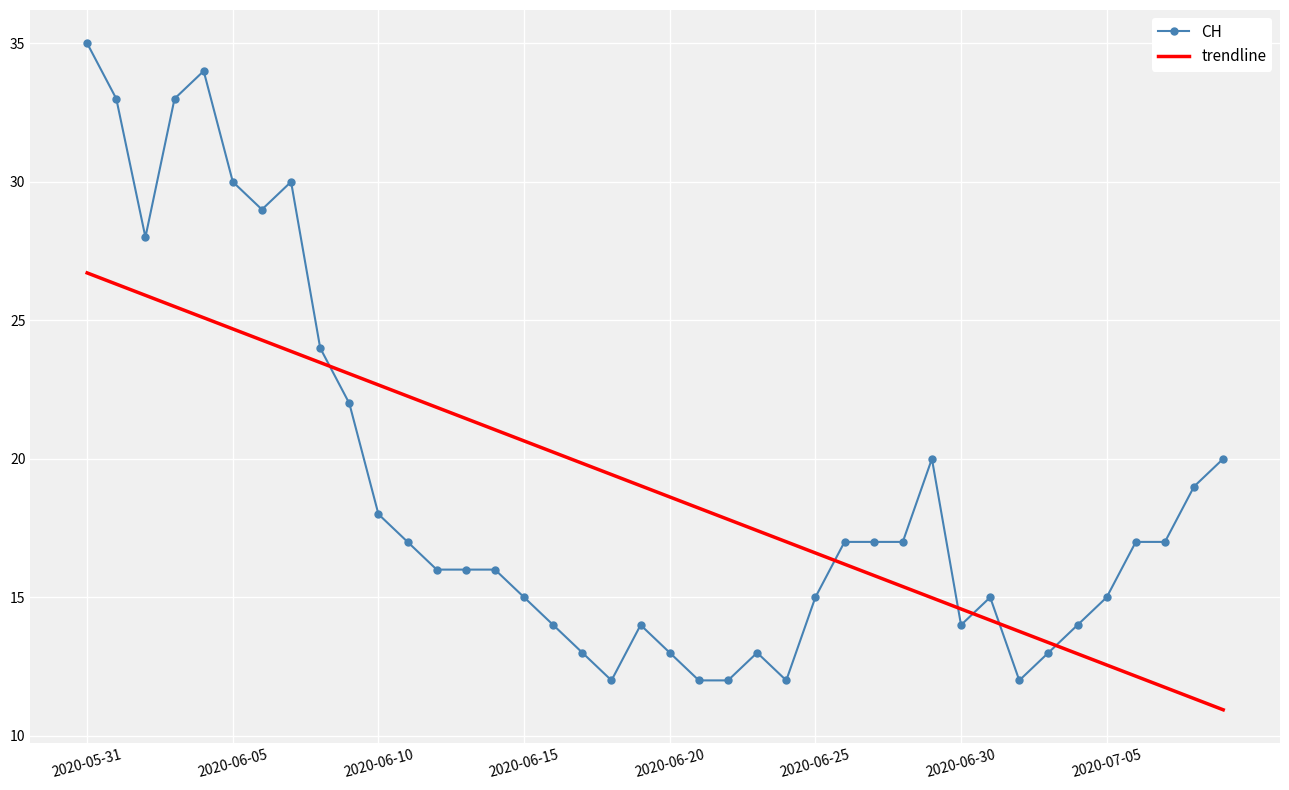

Reading left to right, transcribe all the data shown in this chart.

CH: 35.0	33.0	28.0	33.0	34.0	30.0	29.0	30.0	24.0	22.0	18.0	17.0	16.0	16.0	16.0	15.0	14.0	13.0	12.0	14.0	13.0	12.0	12.0	13.0	12.0	15.0	17.0	17.0	17.0	20.0	14.0	15.0	12.0	13.0	14.0	15.0	17.0	17.0	19.0	20.0
trendline: 26.7	26.3	25.9	25.5	25.1	24.7	24.3	23.9	23.5	23.1	22.7	22.3	21.9	21.5	21.0	20.6	20.2	19.8	19.4	19.0	18.6	18.2	17.8	17.4	17.0	16.6	16.2	15.8	15.4	15.0	14.6	14.2	13.8	13.4	13.0	12.6	12.2	11.7	11.3	10.9